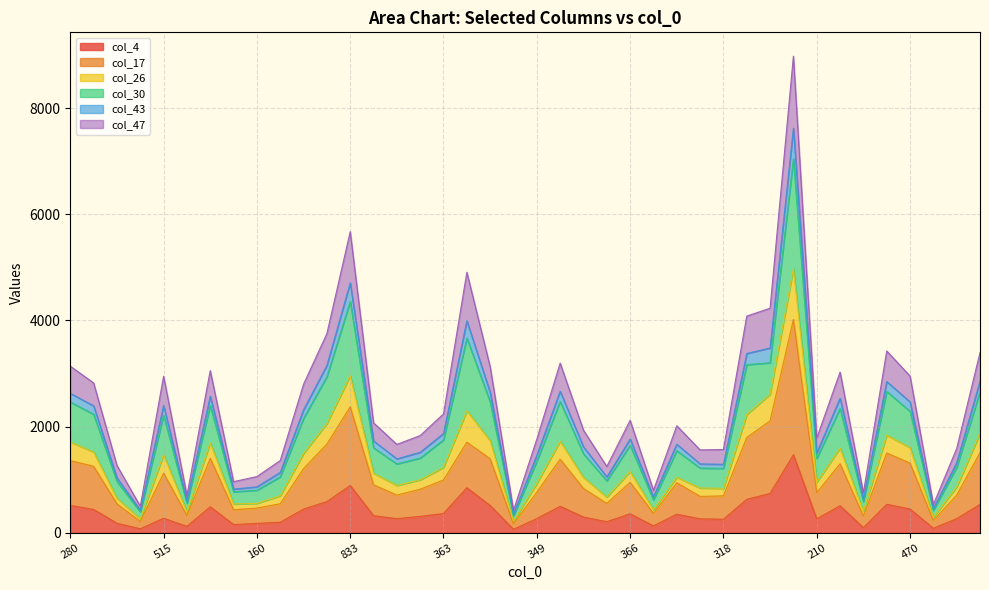

What is the label of the 30th point from the left?

622